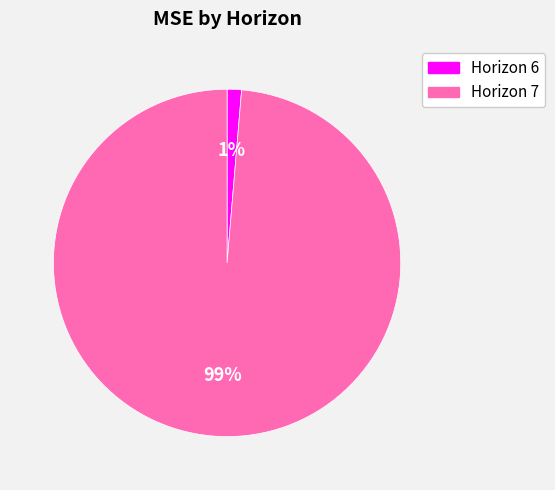

Is there a majority slice in this chart?

Yes